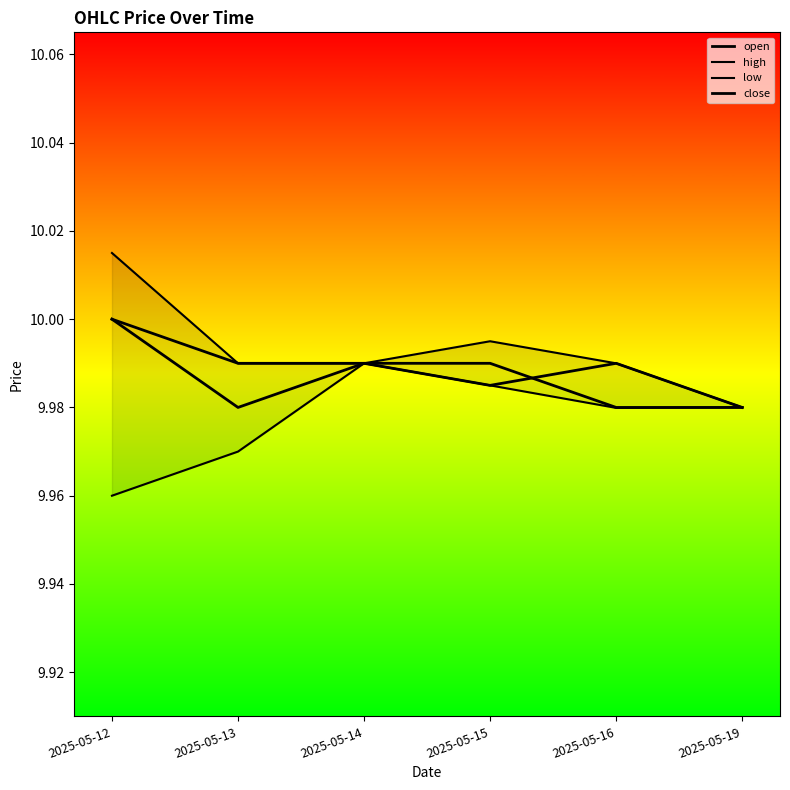

What are all the series names shown in the legend?

open, high, low, close